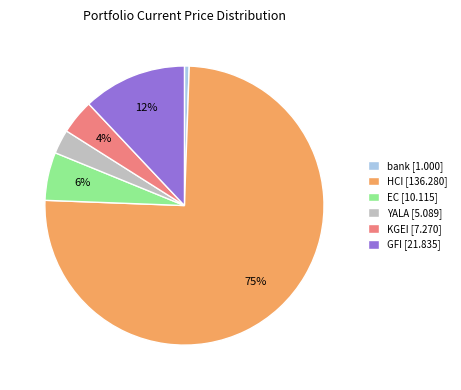

To the nearest percent, what portion does GFI represent?

12%